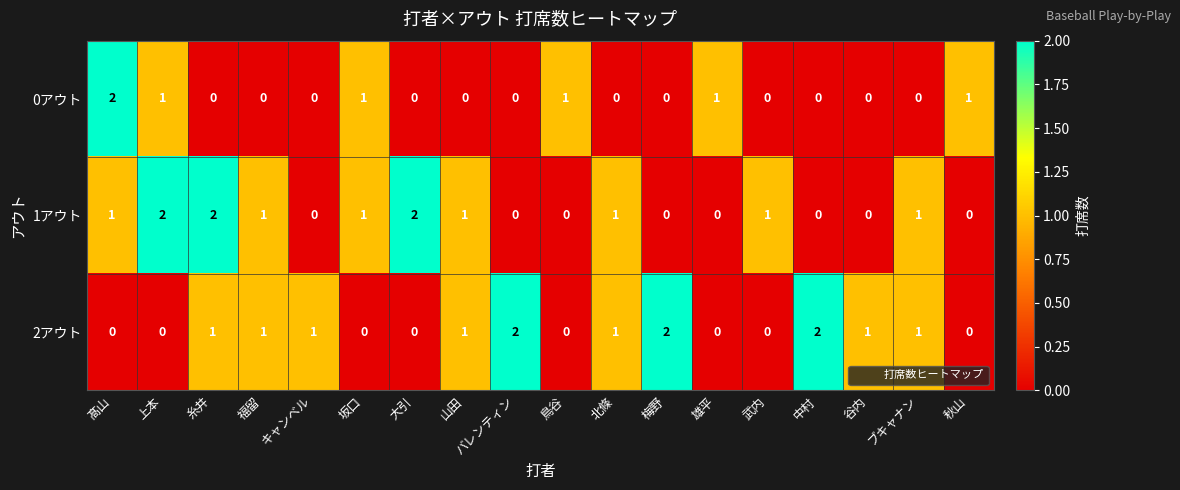

The value of 1アウト at キャンベル is -1. True or false?

False